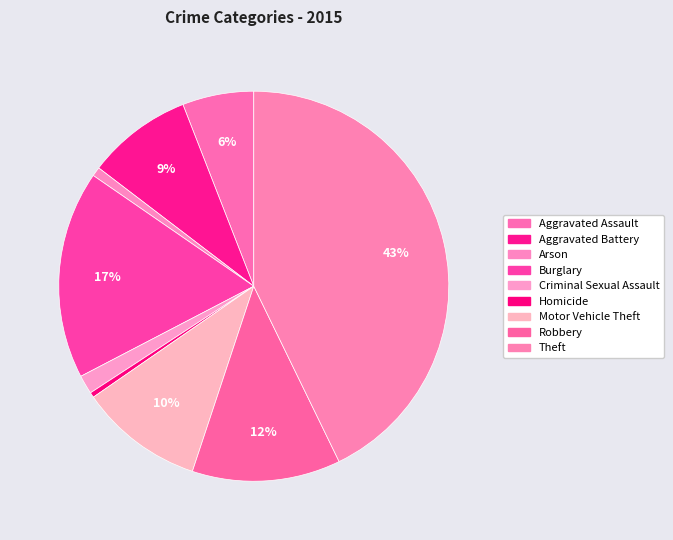

Is there a majority slice in this chart?

No